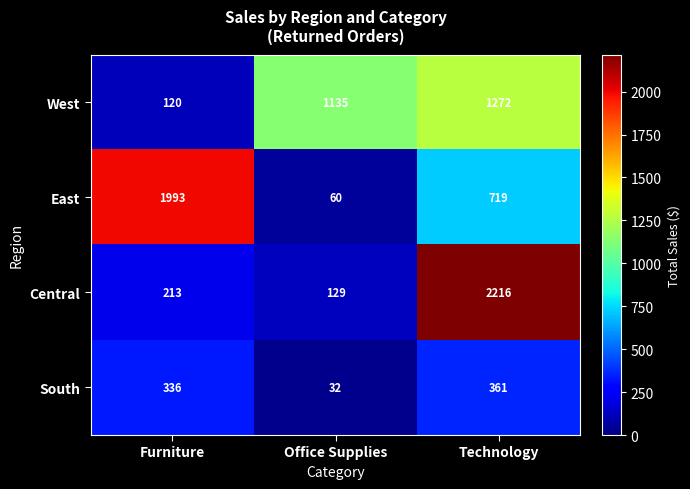

Reading left to right, list all the values displayed in this chart.

West: 120	1135	1272
East: 1993	60	719
Central: 213	129	2216
South: 336	32	361